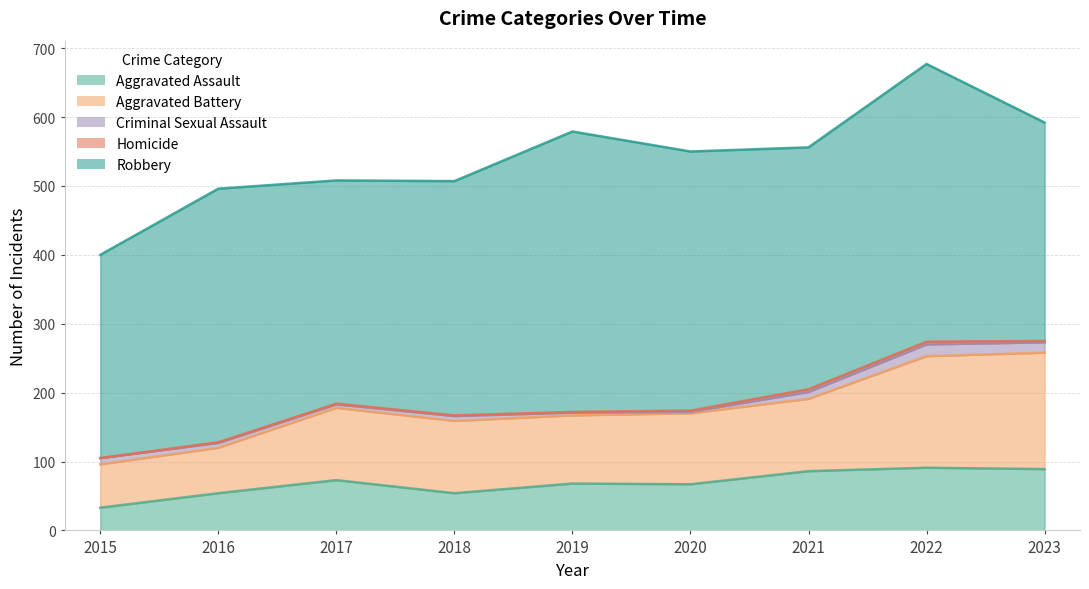

At which label is Robbery closest to 351?

2021